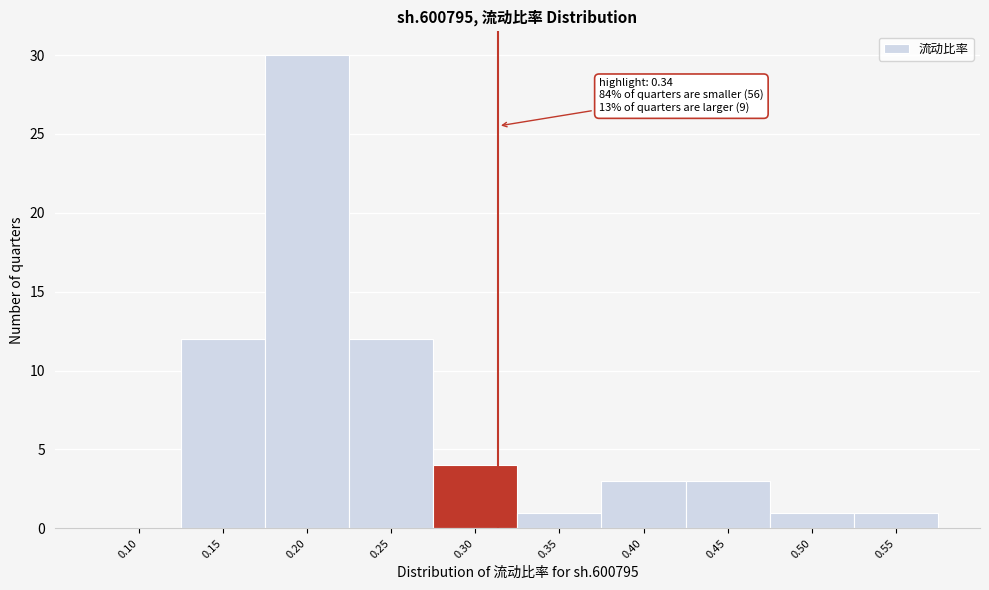

Reading right to left, list all the values displayed in this chart.

0.55=1	0.50=1	0.45=3	0.40=3	0.35=1	0.30=4	0.25=12	0.20=30	0.15=12	0.10=0